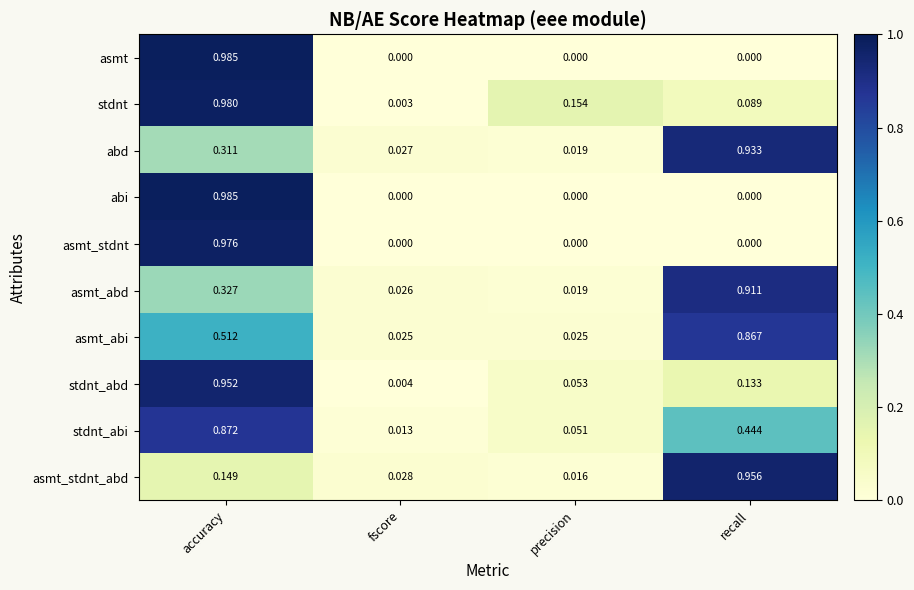

At which label is asmt_stdnt_abd closest to 0?

precision